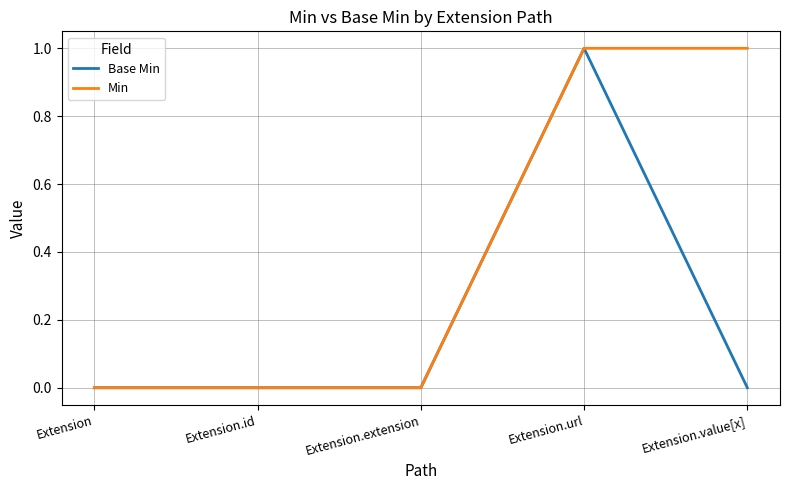

At which category is the sum across all series the highest?

Extension.url